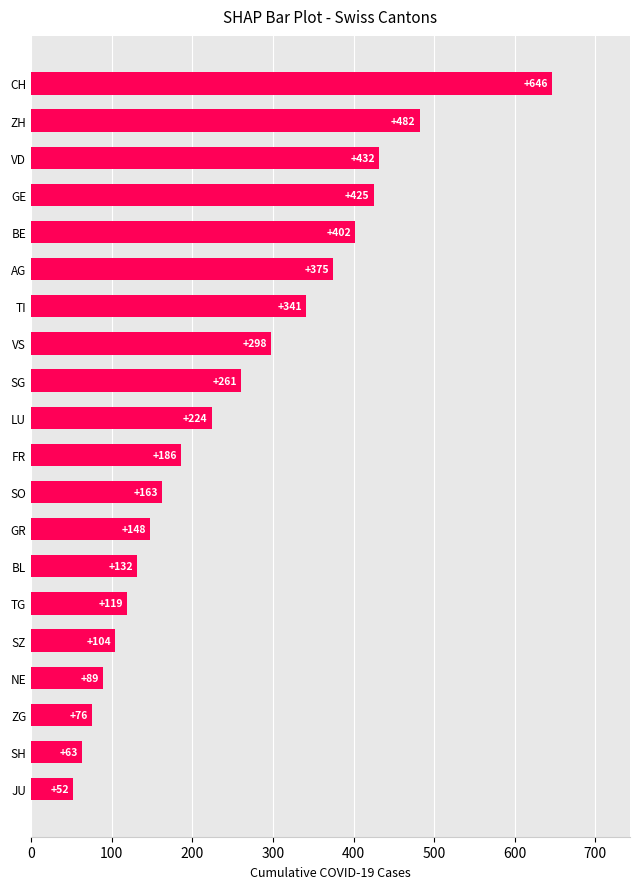

Reading top to bottom, list all the values displayed in this chart.

646	482	432	425	402	375	341	298	261	224	186	163	148	132	119	104	89	76	63	52